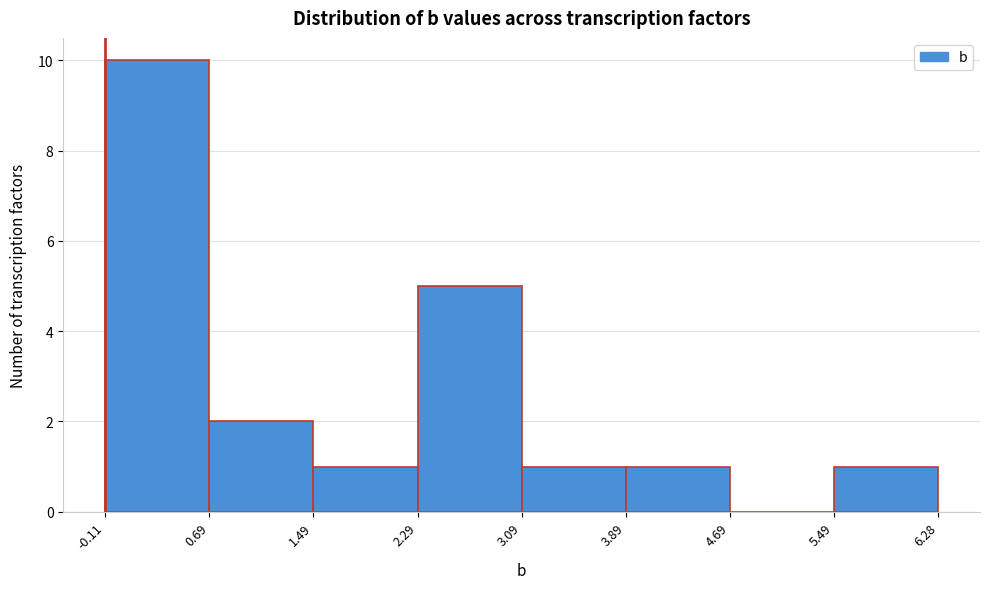

What is the height of the bar covering 3.89 to 4.69 on the x-axis? The values are not printed on the chart, so give them approximately, as read against the axis.

1